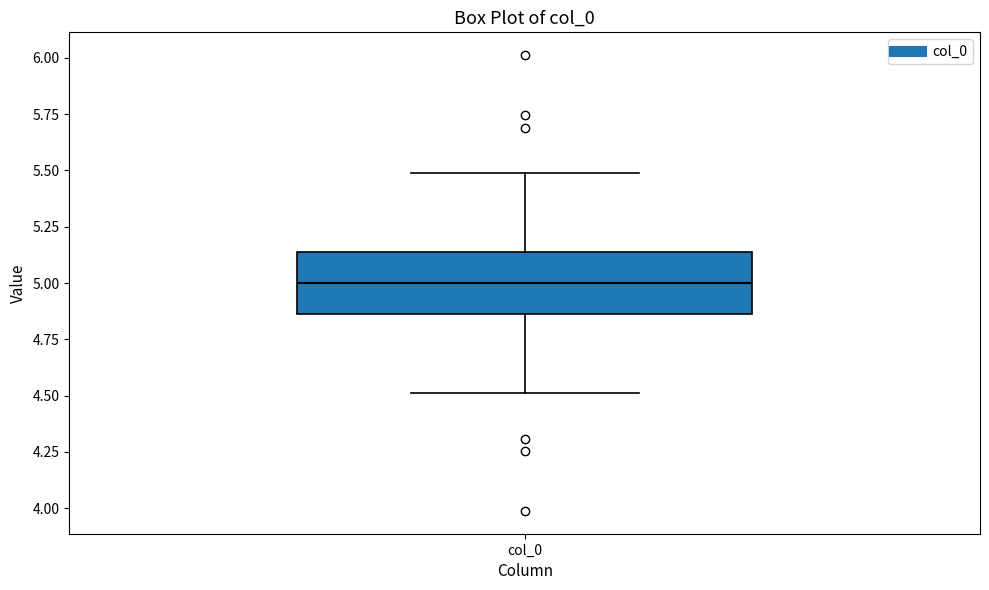

Where does the lower whisker of the box for col_0 end on the y-axis? The values are not printed on the chart, so give them approximately, as read against the axis.

4.50